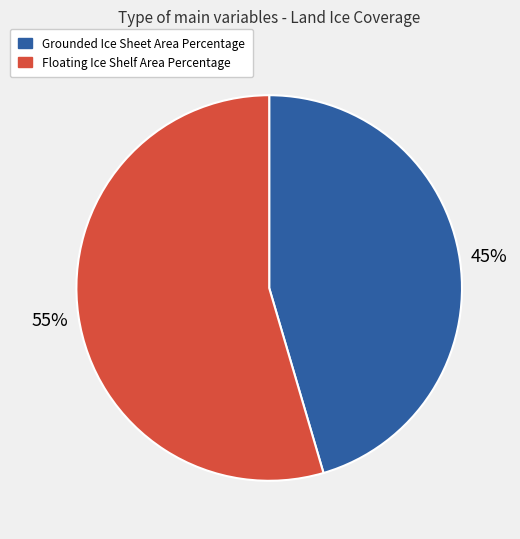

To the nearest percent, what is the average slice percentage?

50%